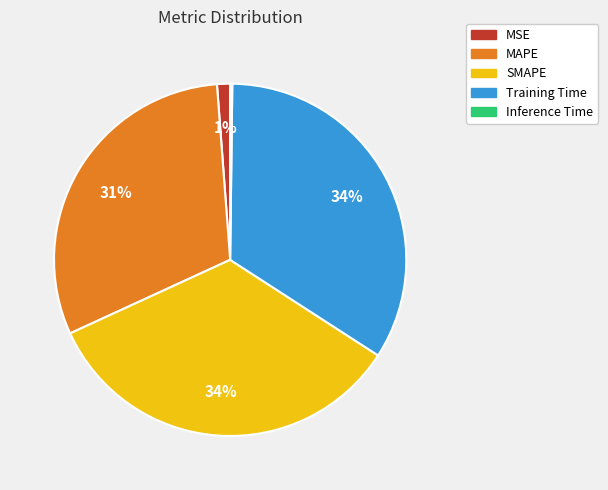

Is it true that Training Time is 39% of the pie?

False